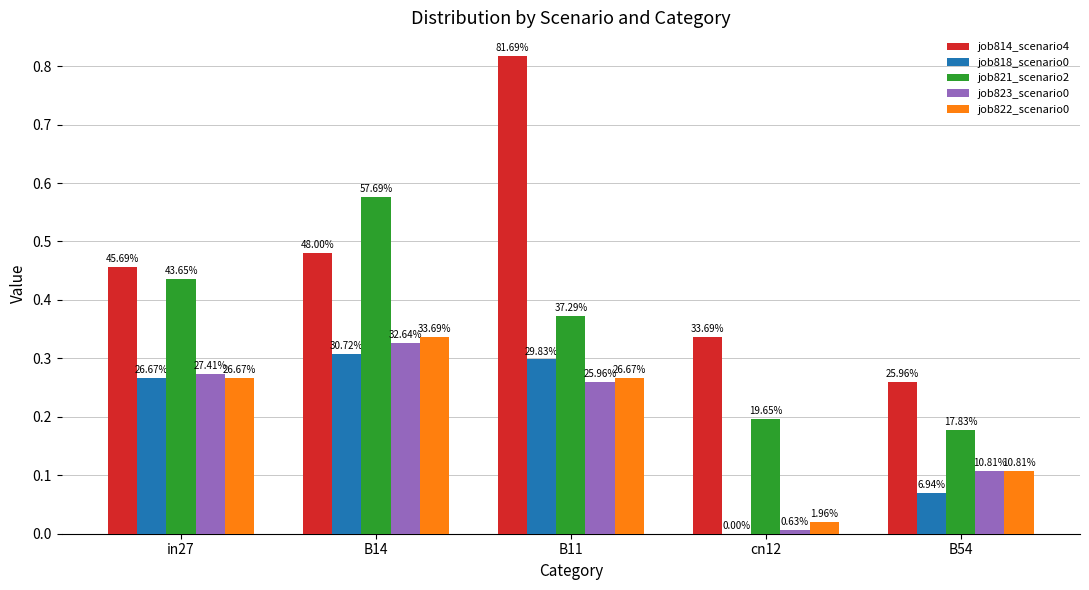

What is the spread (max minus min) of values at B54?

0.2